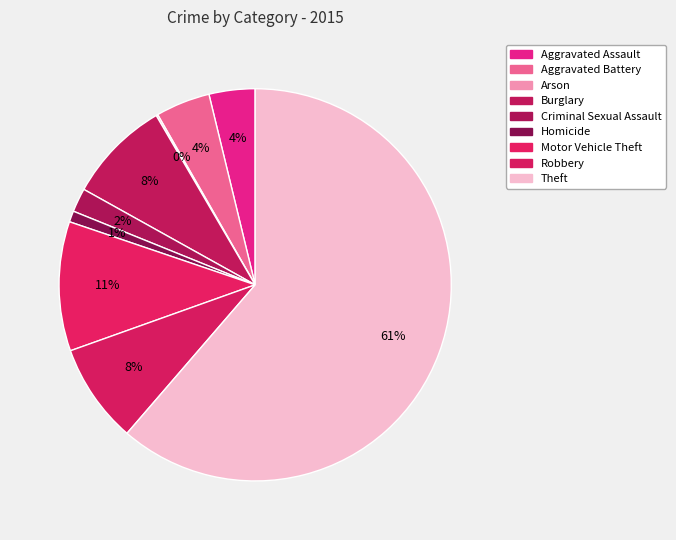

How many segments does this pie chart have?

9